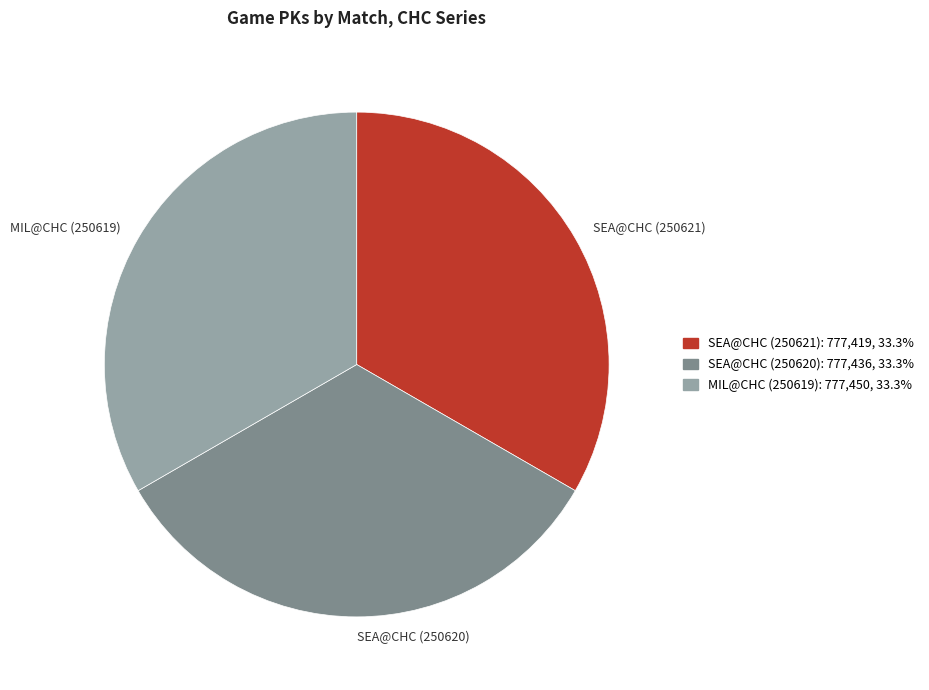

Combined, do SEA@CHC (250620) and SEA@CHC (250621) account for over 50%?

Yes